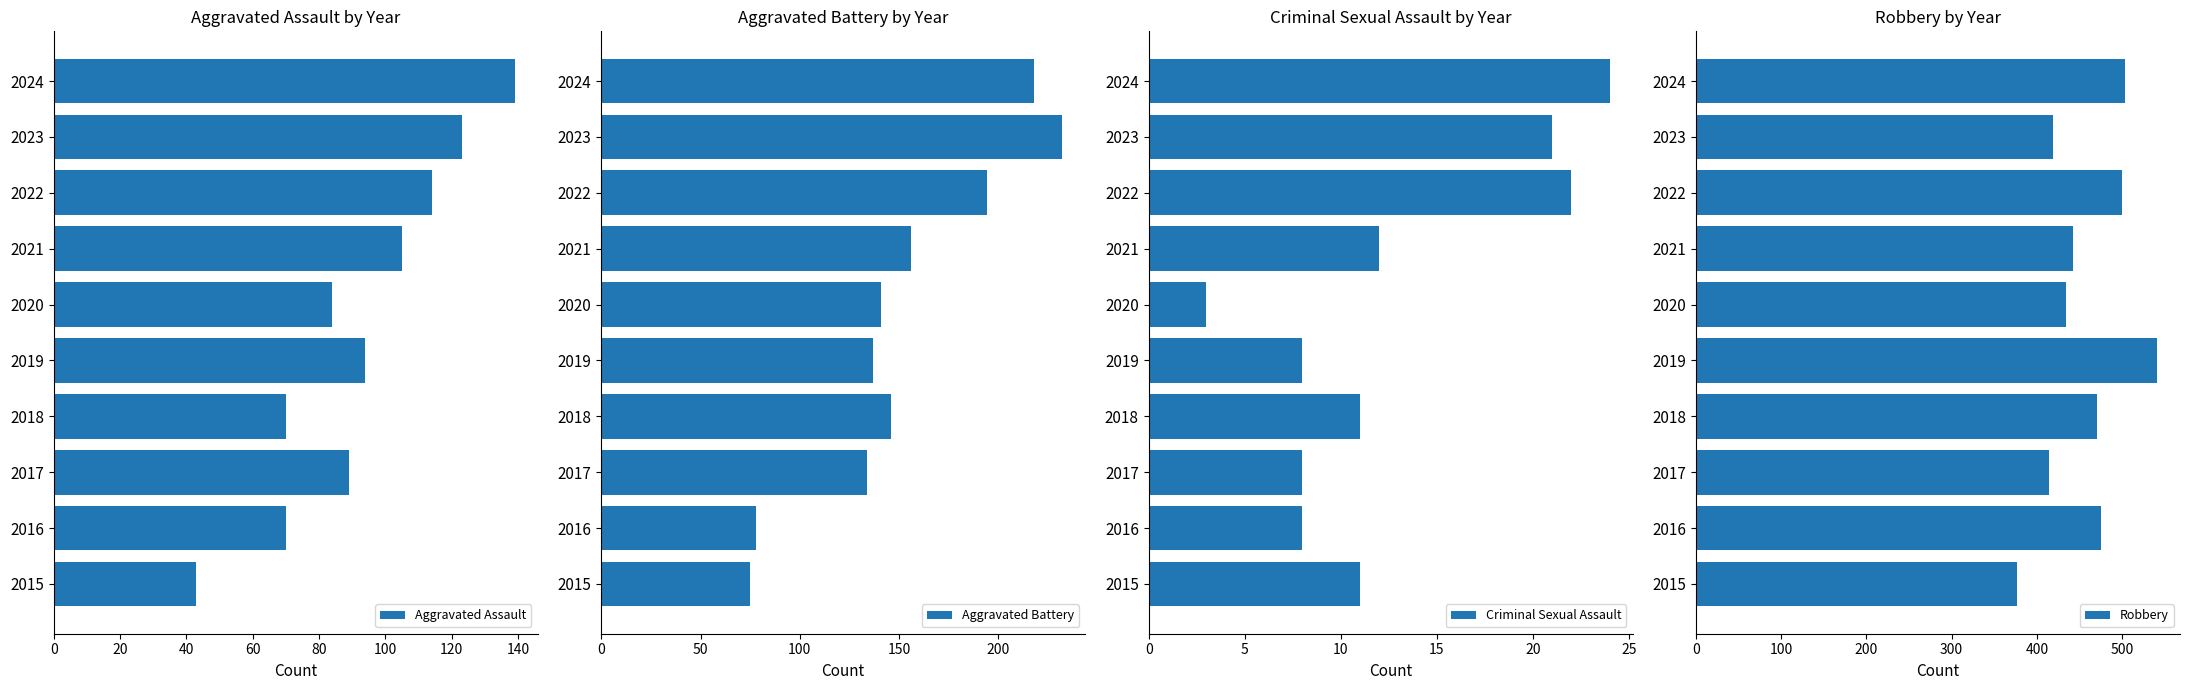

Reading left to right, transcribe all the data shown in this chart.

Aggravated Assault: 43	70	89	70	94	84	105	114	123	139
Aggravated Battery: 75	78	134	146	137	141	156	194	232	218
Criminal Sexual Assault: 11	8	8	11	8	3	12	22	21	24
Robbery: 377	475	414	471	541	434	442	500	419	504